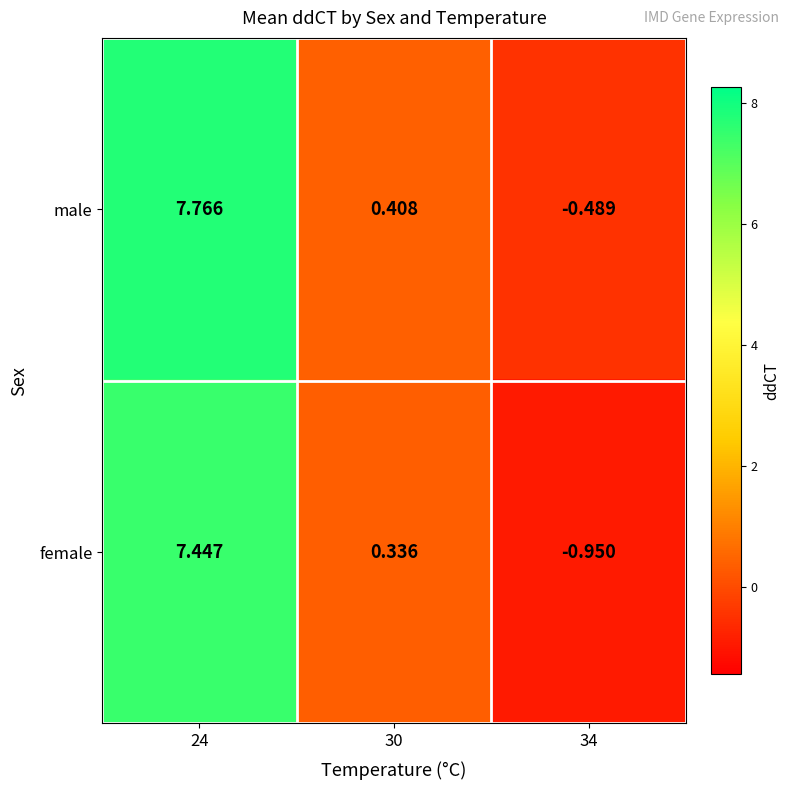

Which series has the largest total across all categories?

male